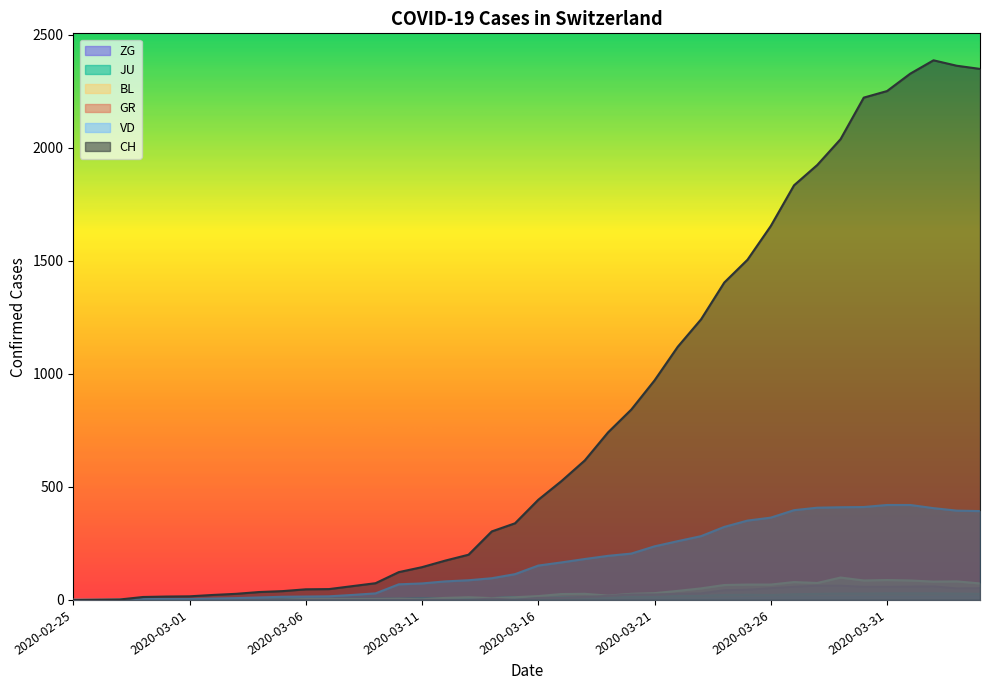

How many distinct data groups are displayed?

6